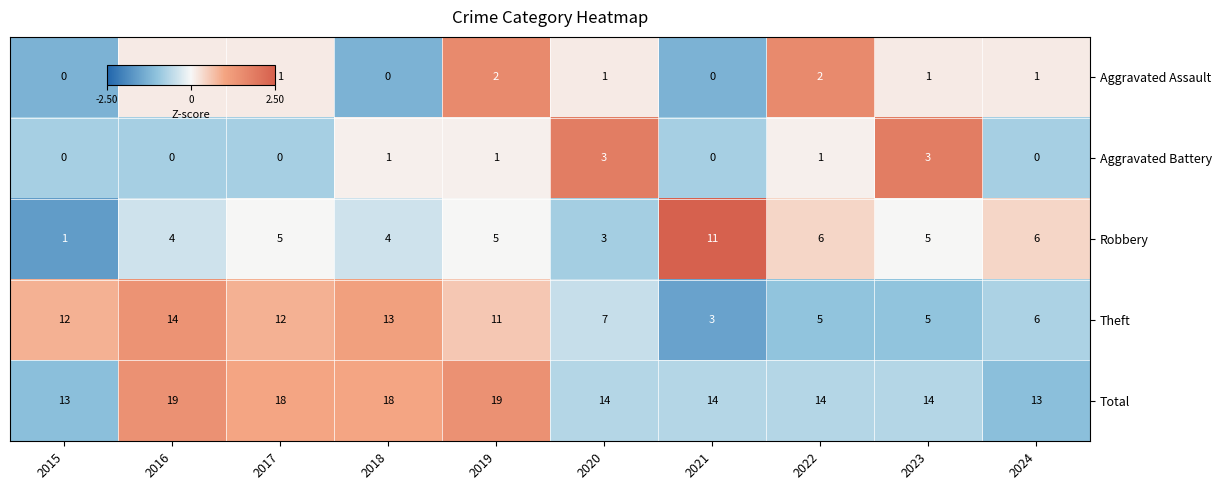

What is the average value of the Robbery series?

5